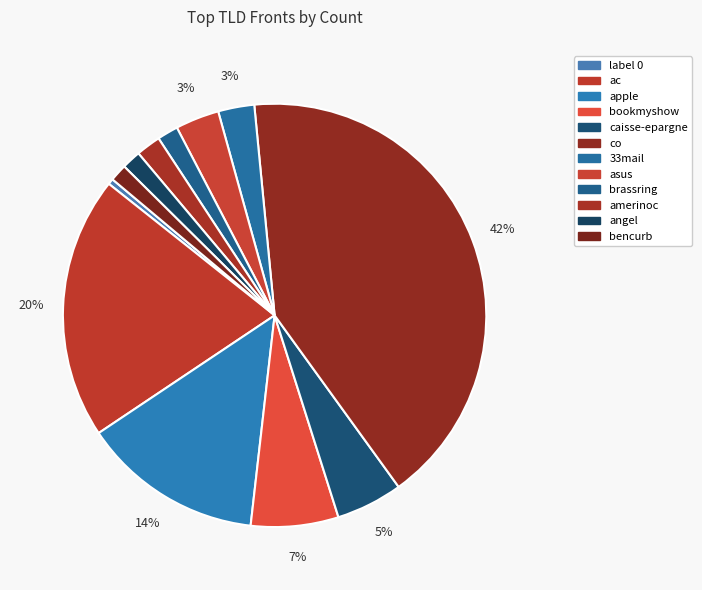

What percentage is NOT represented by co?

58.4%